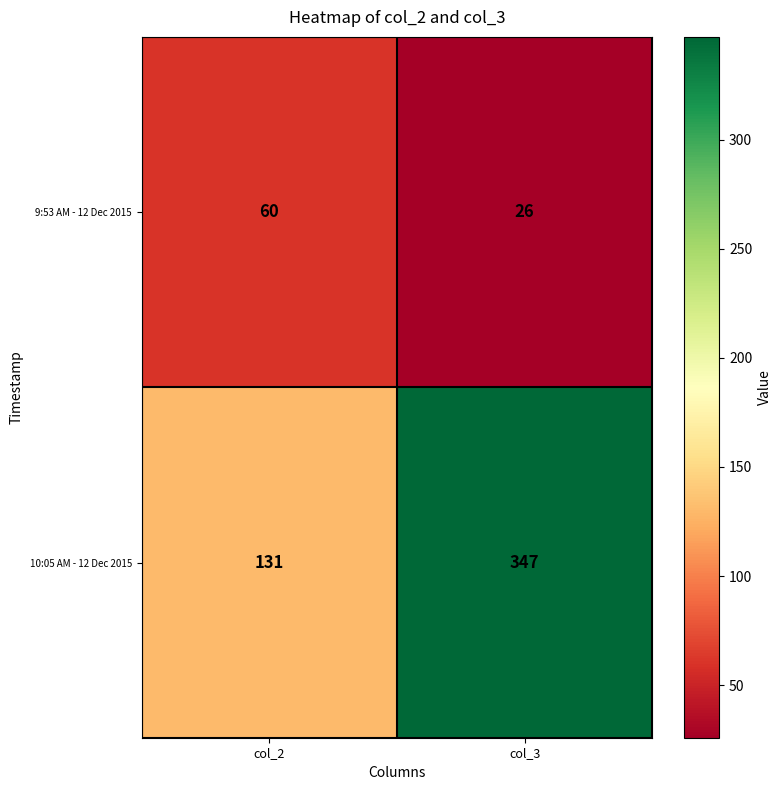

What is the average value of the 10:05 AM - 12 Dec 2015 series?

239